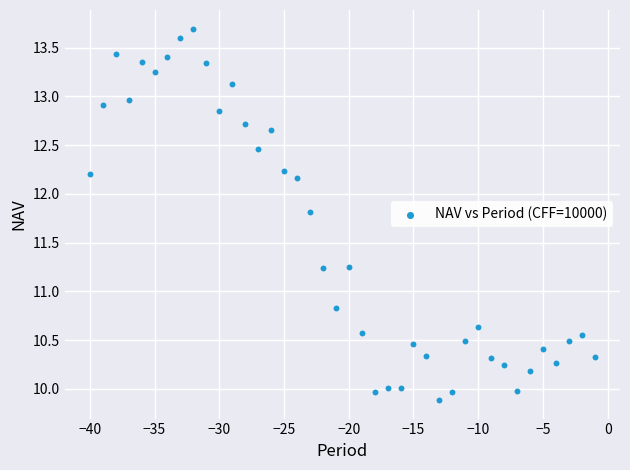

What Y value in the scatter plot is closest to 11?

10.8